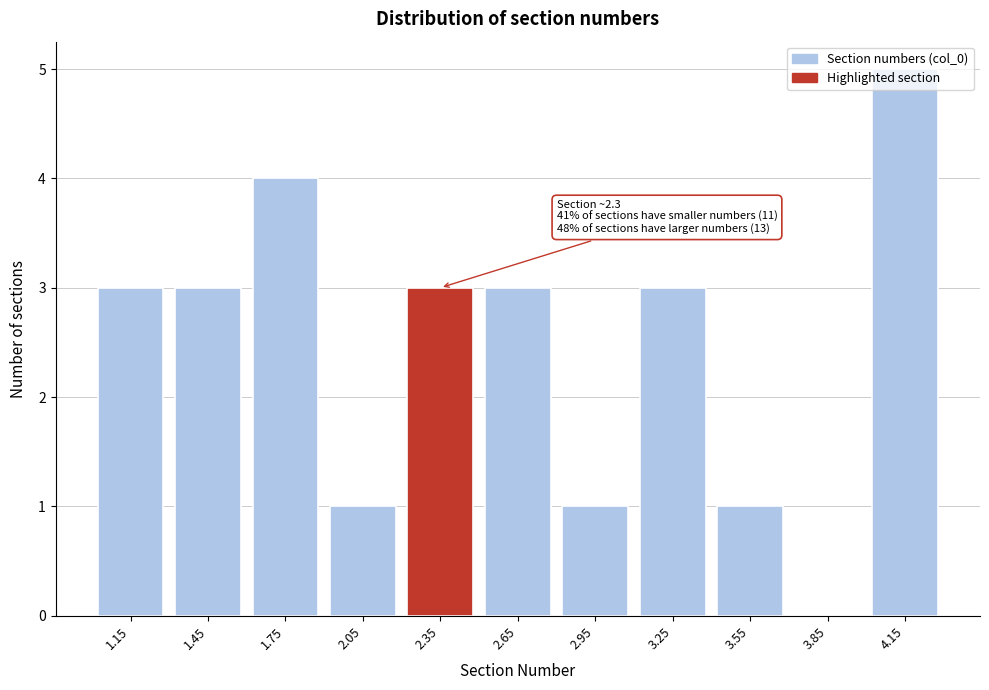

What is the sum of the values at 1.45 and 2.05?

4